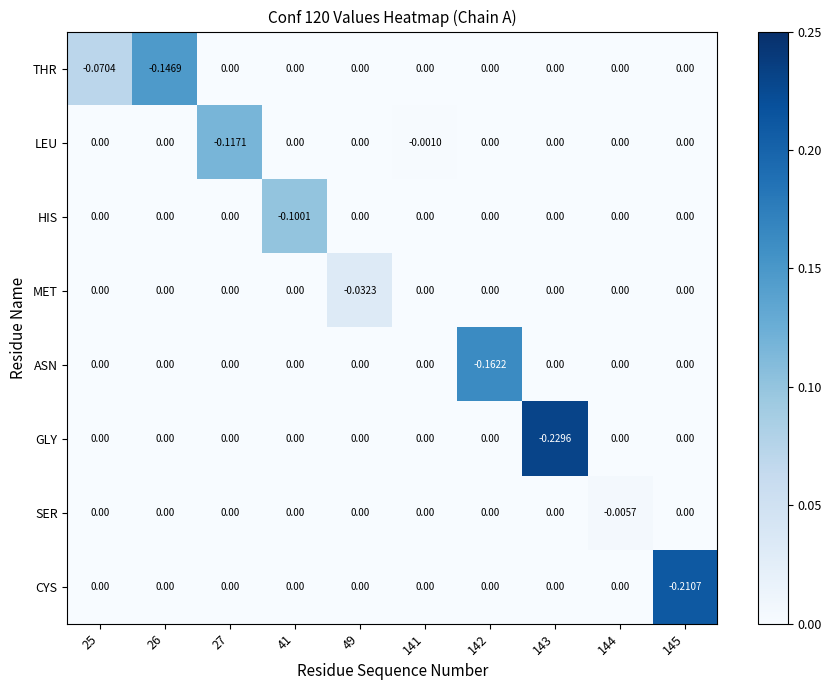

Which series has the largest total across all categories?

SER